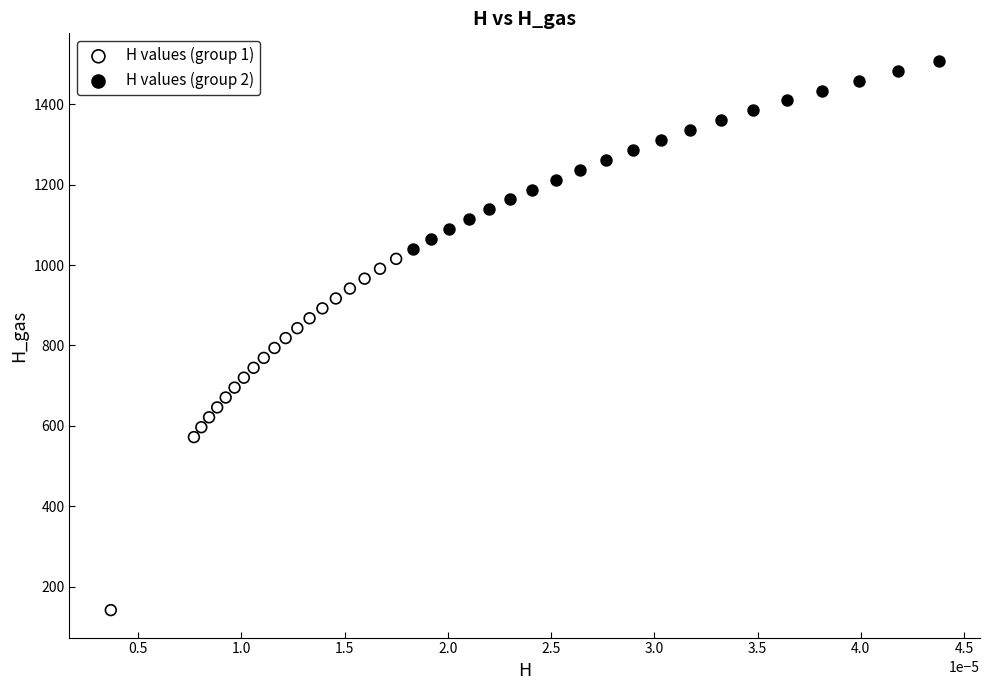

Which series contains the lowest Y value?

H values (group 1)